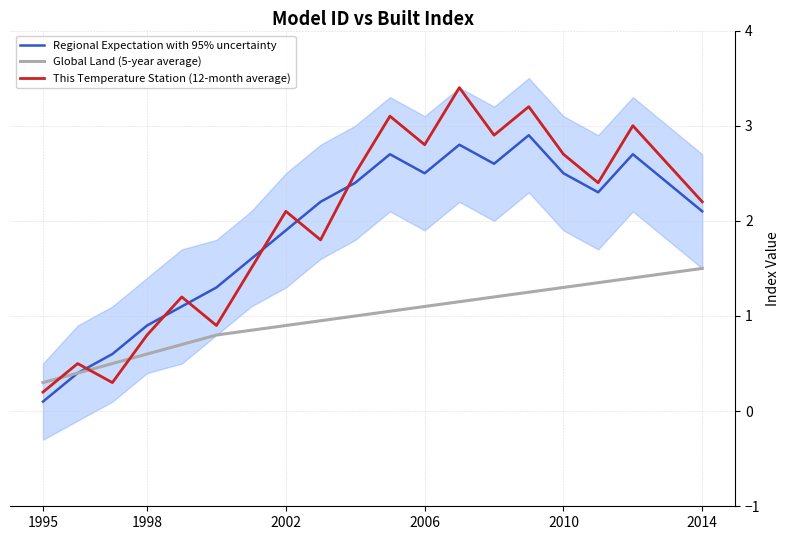

At which label does This Temperature Station (12-month average) reach its minimum?

1995